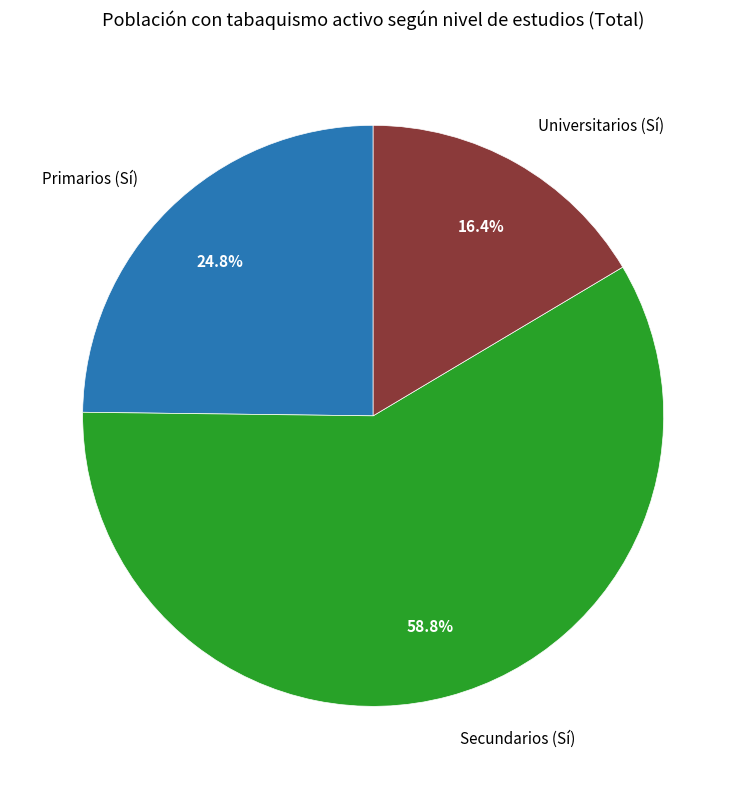

Is there a majority slice in this chart?

Yes